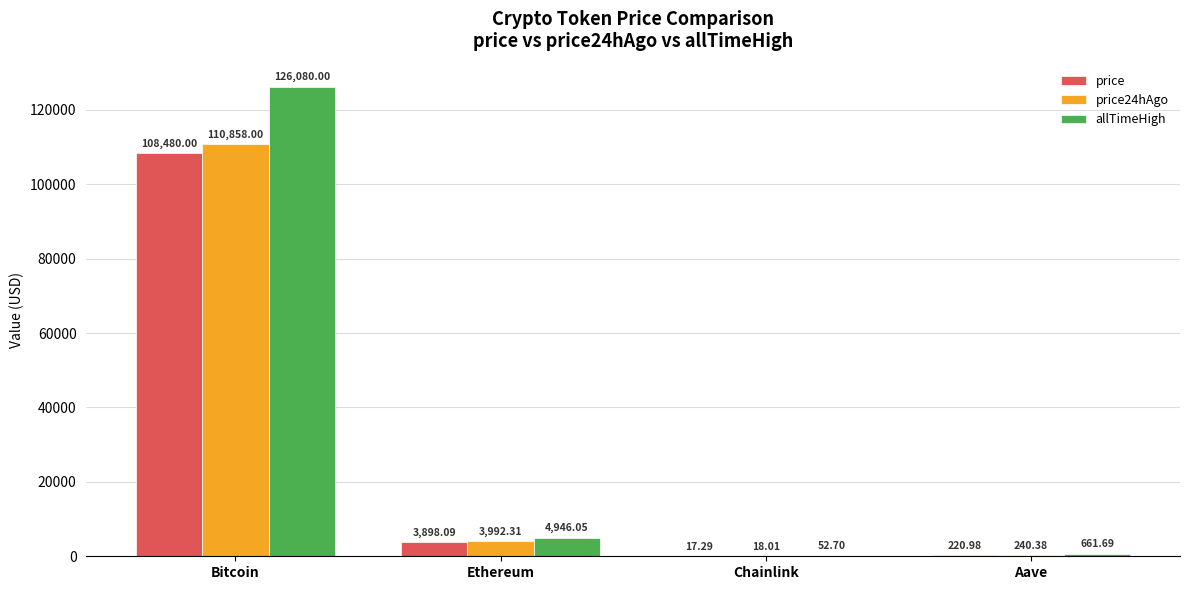

How many values in the allTimeHigh series exceed 4946?

2